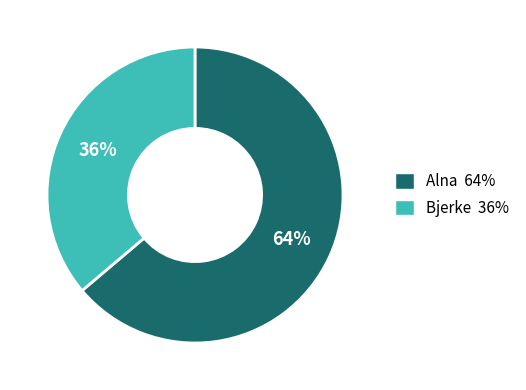

How many segments does this pie chart have?

2